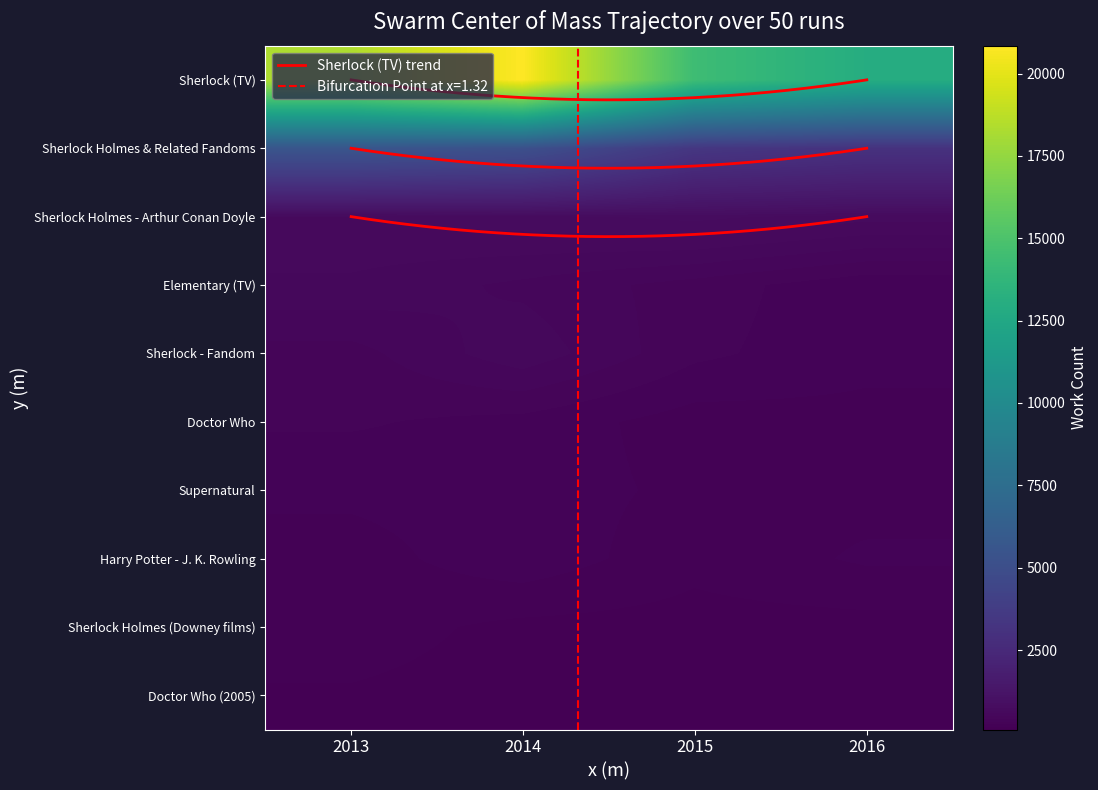

How many distinct data groups are displayed?

10